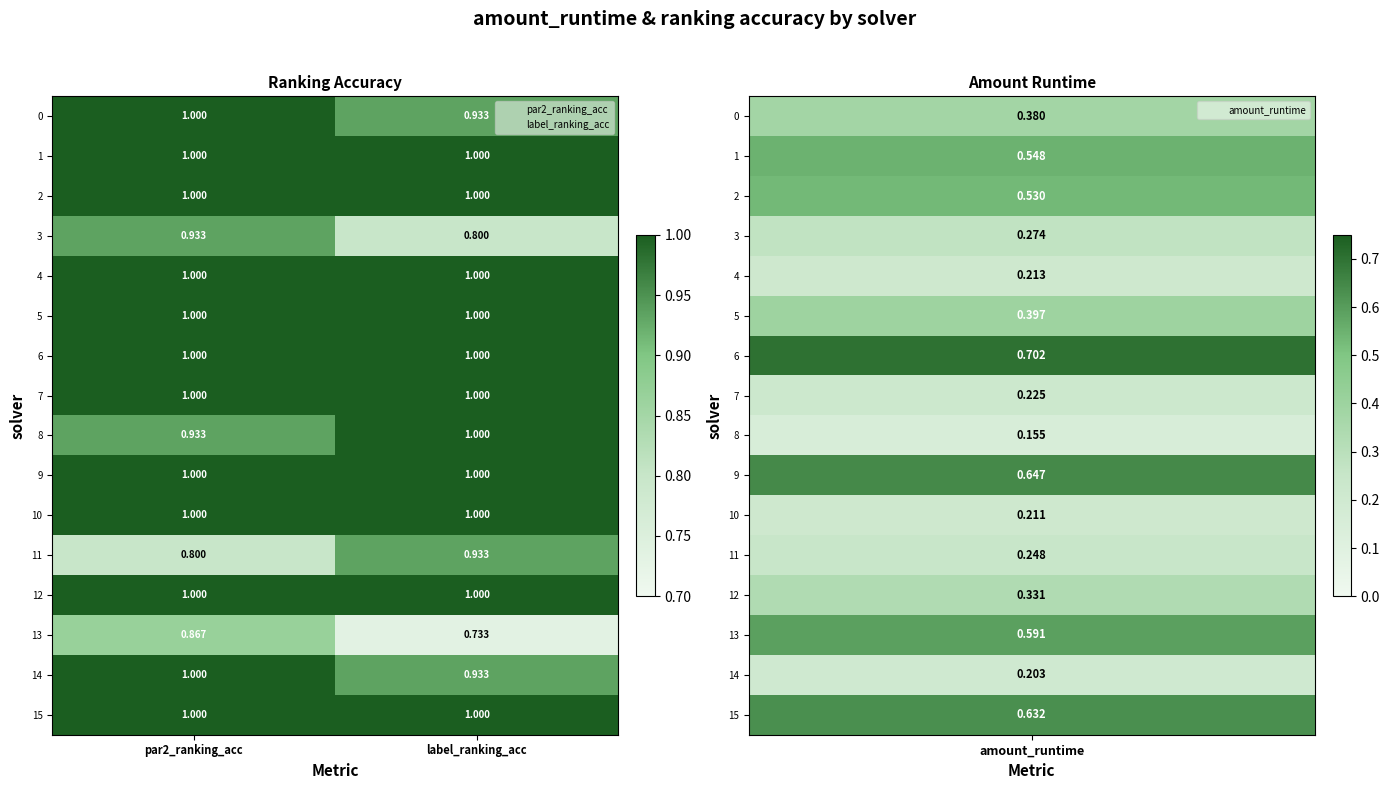

Which category has the highest value in the 11 series?

label_ranking_acc